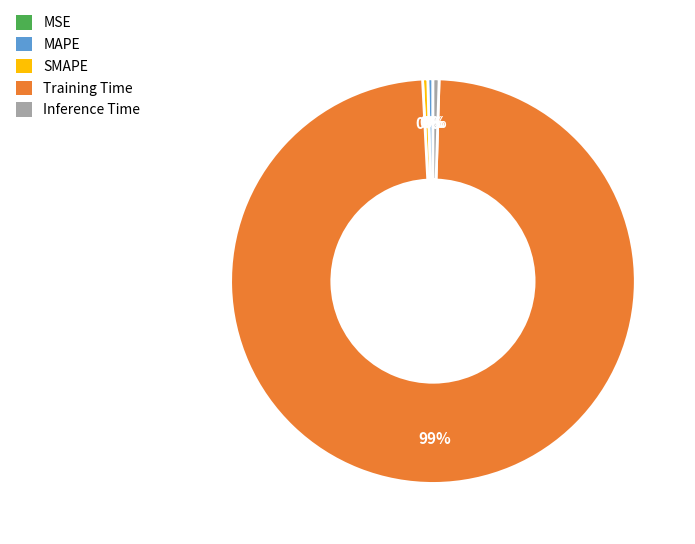

Which category accounts for the majority?

Training Time